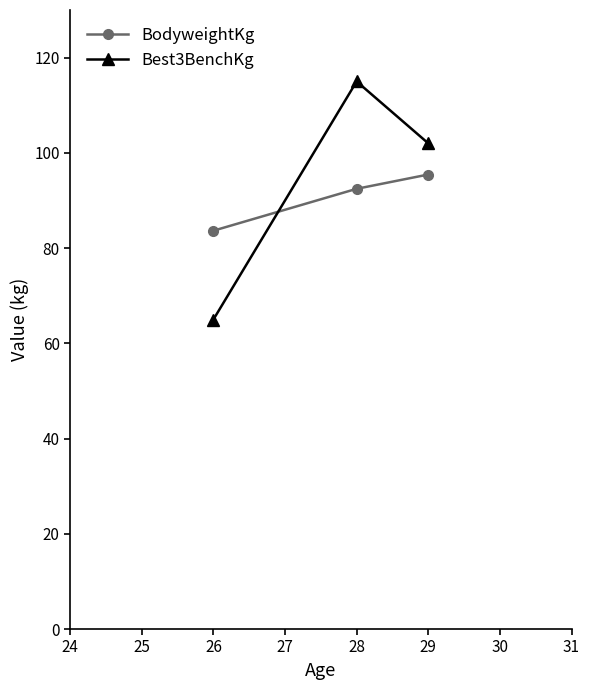

Between 26 and 29, which series saw the biggest shift?

Best3BenchKg